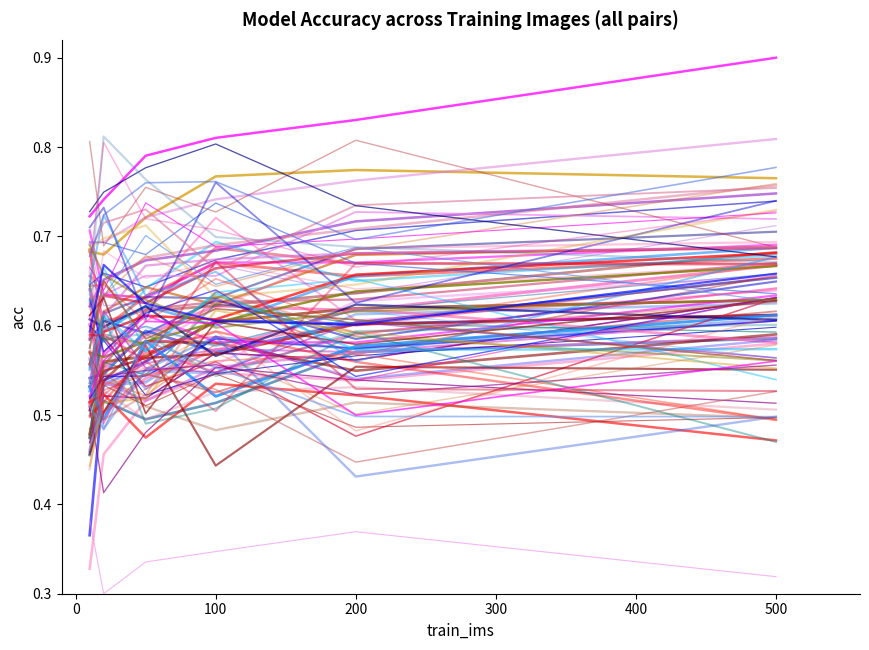

The chart shows a value of 0.9 at 100. True or false?

False